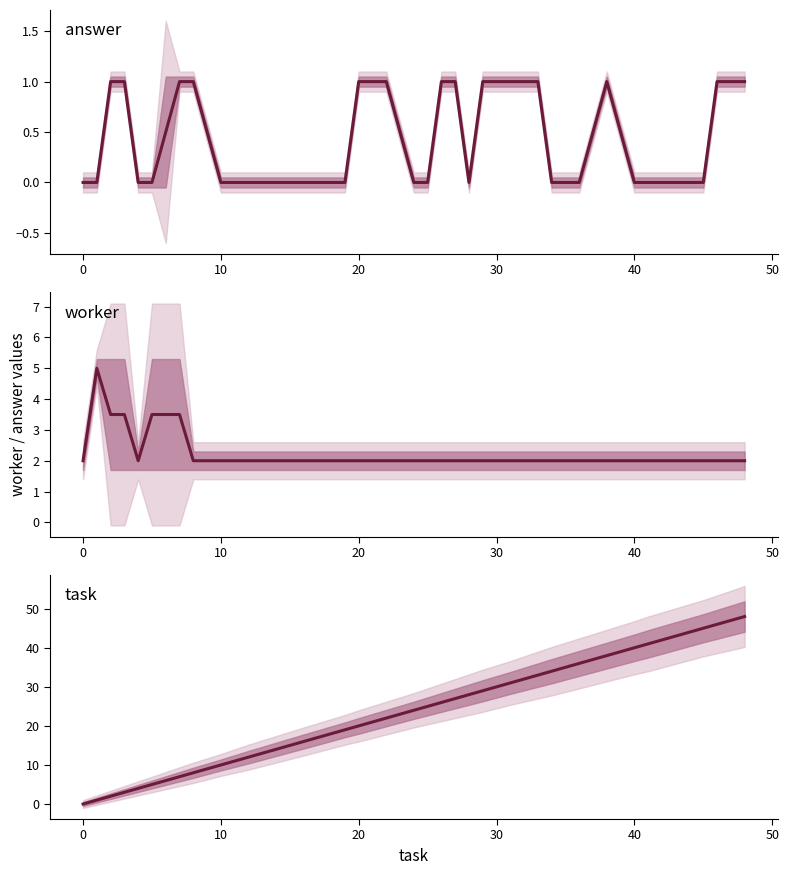

The value of worker at 22 is 3.3. True or false?

False